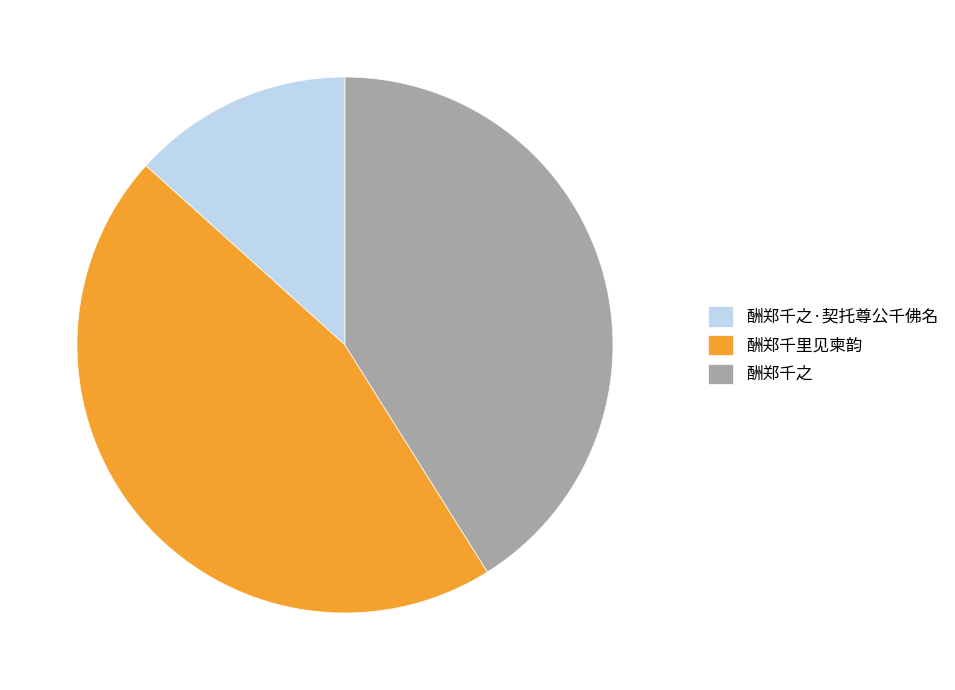

Is there any slice that represents more than half of the pie?

No